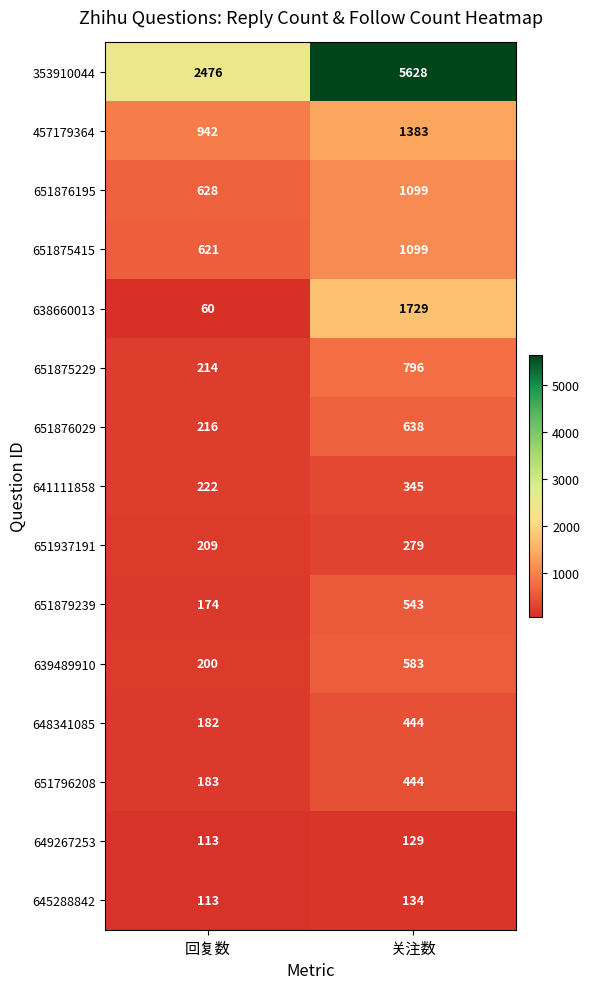

What is the greatest value displayed?

5628